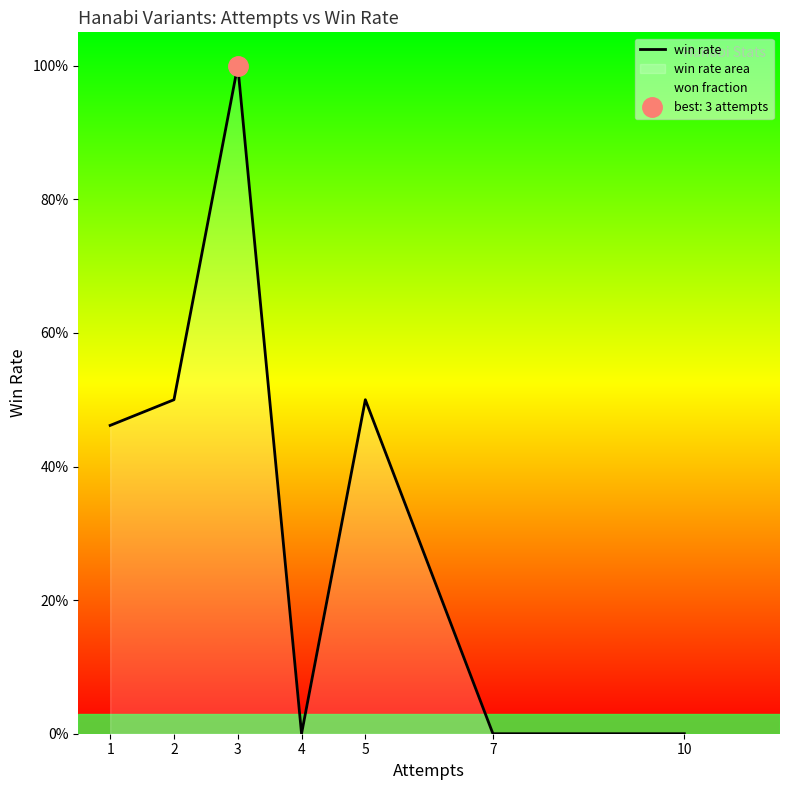

What is the greatest value displayed?

1.0